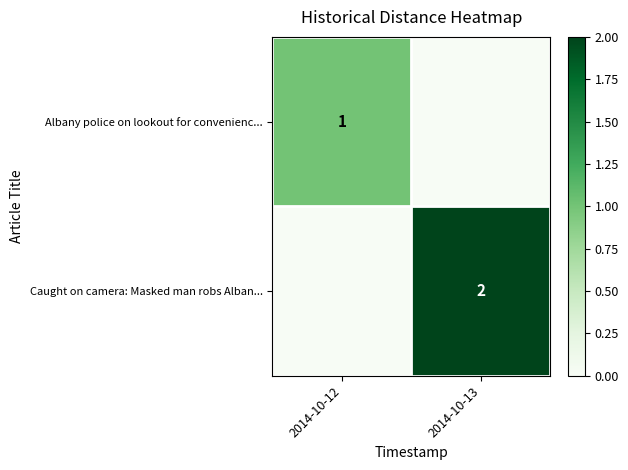

The Caught on camera: Masked man robs Alban... series shows 2 at 2014-10-13. True or false?

True